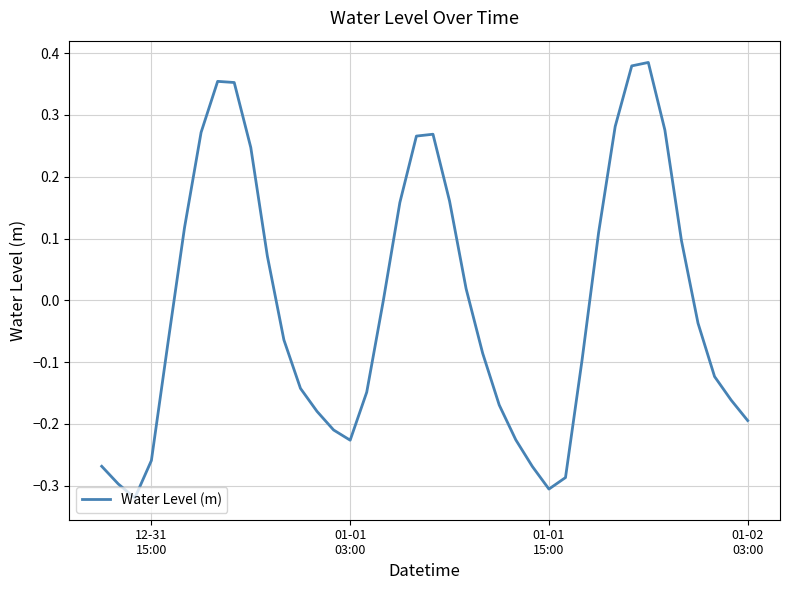

What is the difference between the maximum and minimum values?

0.7